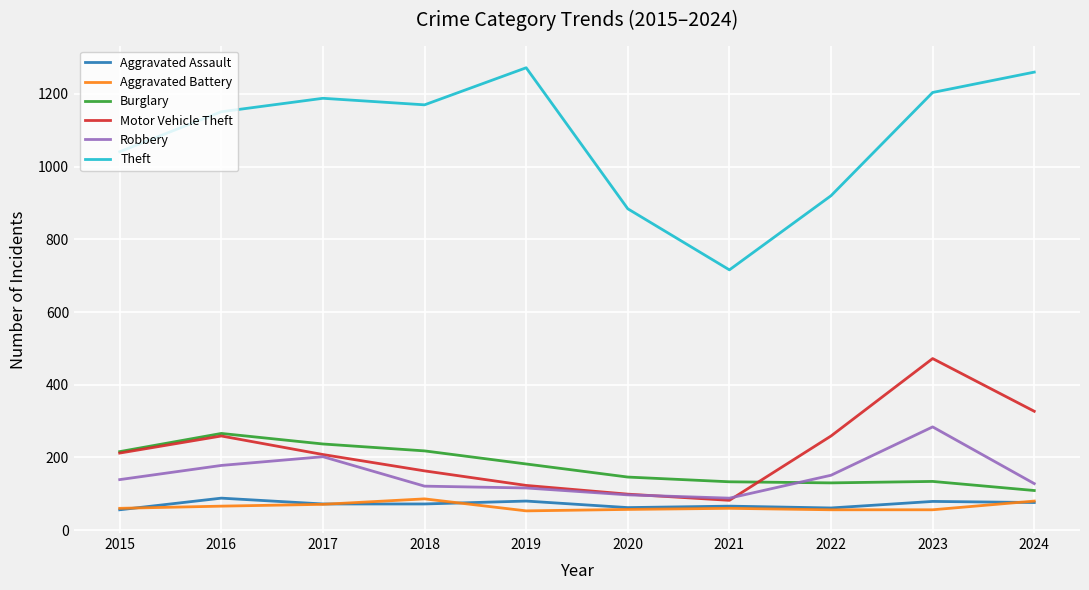

Is the value of Robbery at 2015 greater than the value of Burglary at 2024?

Yes